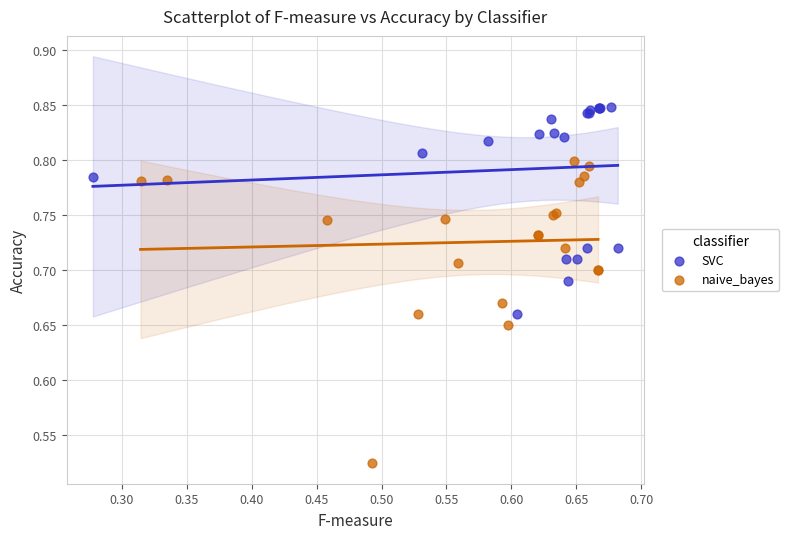

What are all the series names shown in the legend?

SVC, naive_bayes